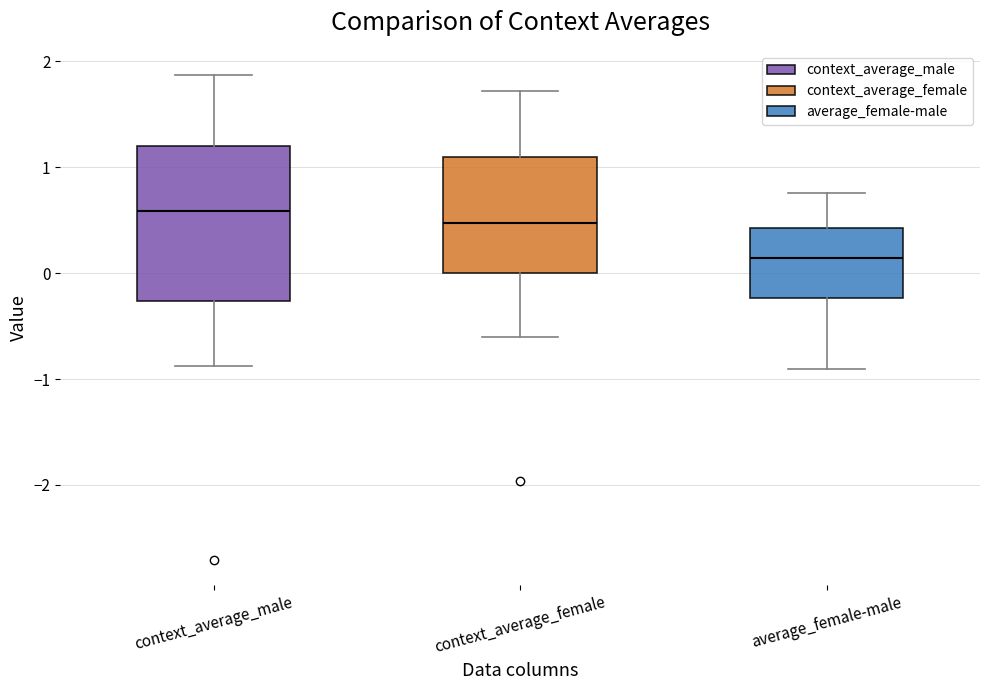

Reading left to right, transcribe this box plot: for each box, give where its median line is, the range the box spans, and where its two whiskers end, as read against the y-axis. The values are not printed on the chart, so give them approximately, as read against the axis.

context_average_male: median 0.6, box -0.3 to 1.2, whiskers -0.9 to 1.9
context_average_female: median 0.5, box 0.0 to 1.1, whiskers -0.6 to 1.7
average_female-male: median 0.1, box -0.2 to 0.4, whiskers -0.9 to 0.8